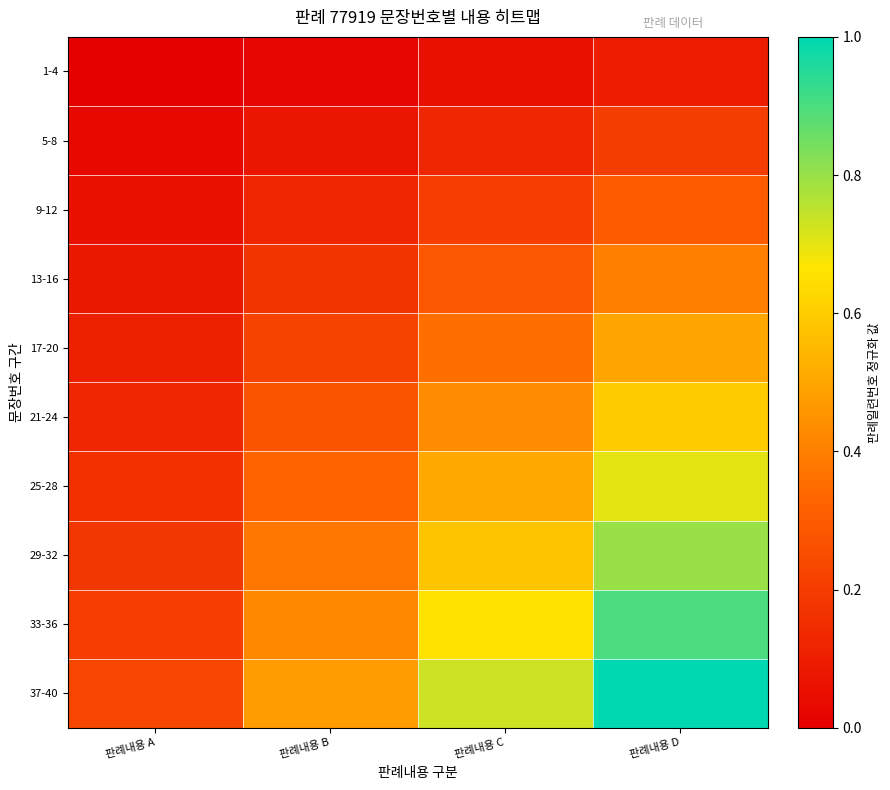

Between 판례내용 A and 판례내용 C, which series saw the biggest shift?

37-40